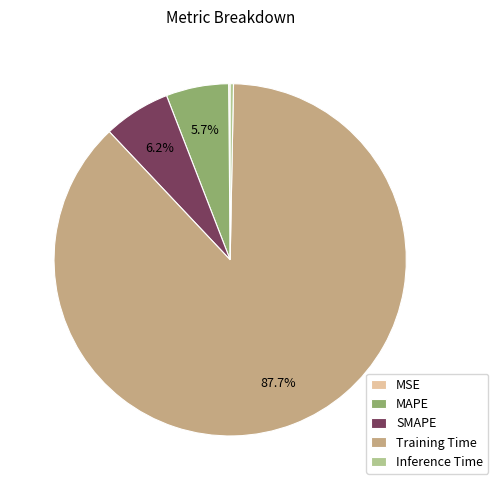

Between Training Time and MAPE, which is larger?

Training Time